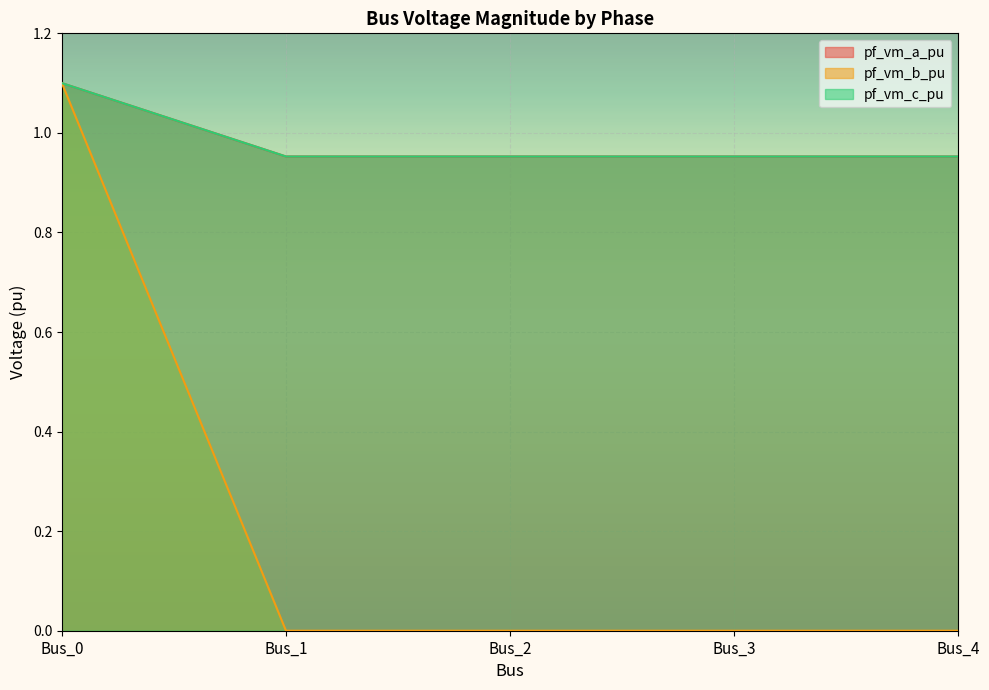

The pf_vm_a_pu series shows 1.0 at Bus_1. True or false?

True